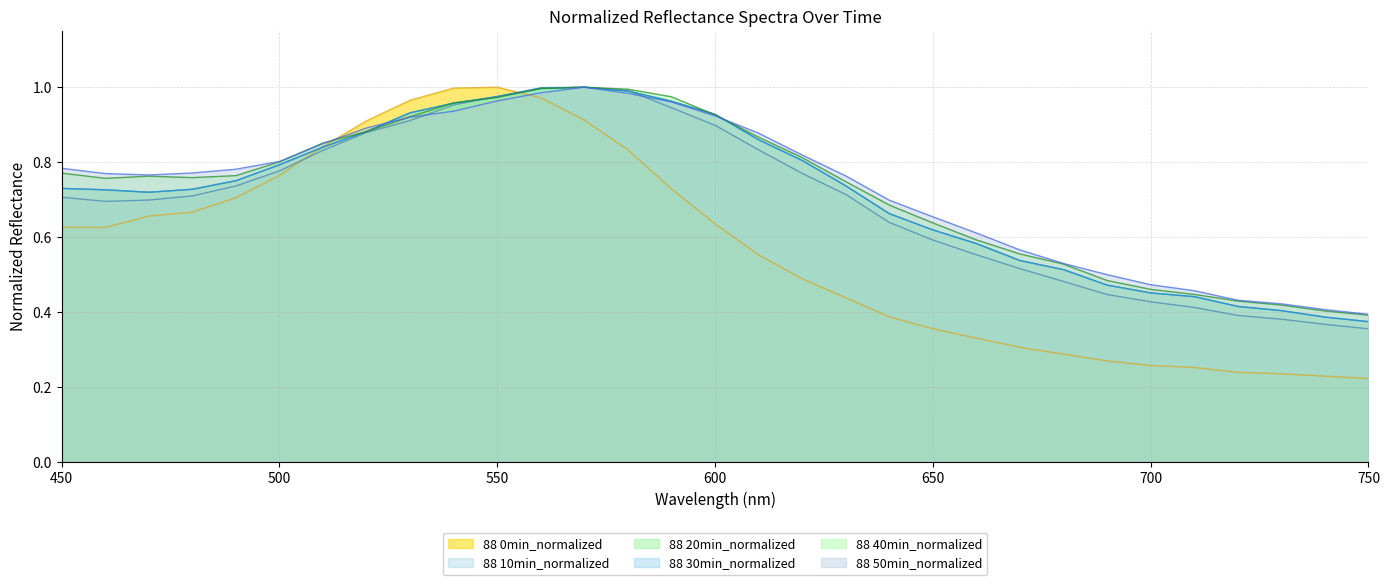

Read the 88 20min_normalized value at 720.

0.4